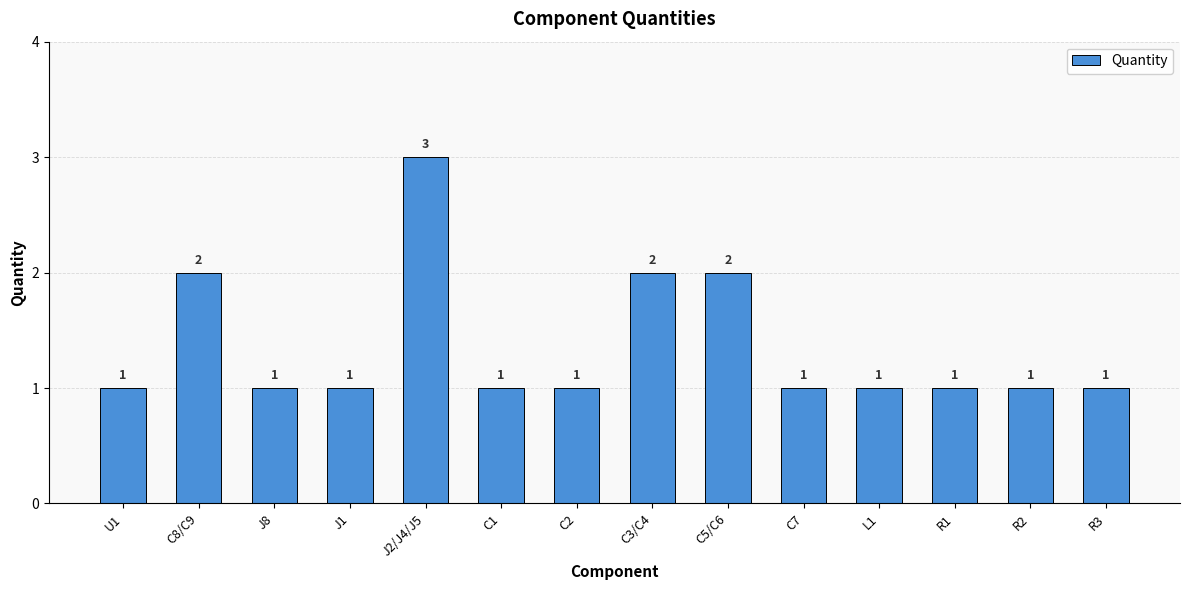

What is the average value?

1